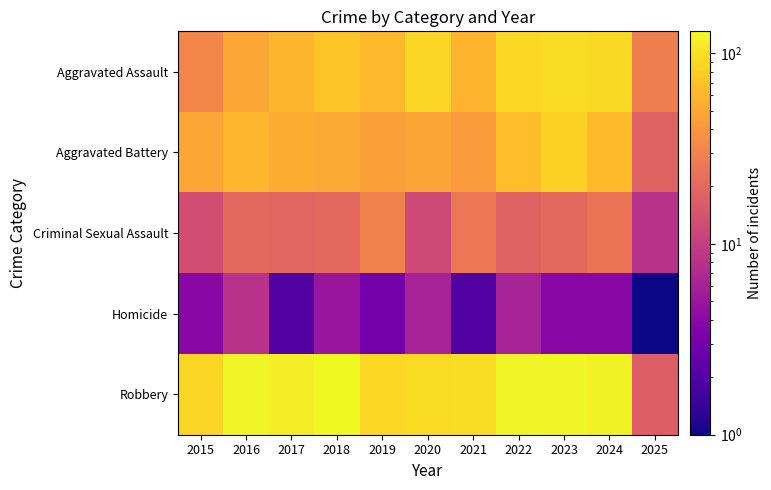

Reading left to right, extract all data points from this chart.

Aggravated Assault: 2015=31	2016=50	2017=59	2018=72	2019=61	2020=87	2021=58	2022=89	2023=93	2024=91	2025=28
Aggravated Battery: 2015=50	2016=60	2017=54	2018=52	2019=45	2020=48	2021=43	2022=66	2023=83	2024=64	2025=18
Criminal Sexual Assault: 2015=13	2016=20	2017=19	2018=20	2019=29	2020=12	2021=25	2022=18	2023=20	2024=24	2025=8
Homicide: 2015=4	2016=8	2017=2	2018=5	2019=3	2020=6	2021=2	2022=6	2023=4	2024=4	2025=1
Robbery: 2015=87	2016=123	2017=115	2018=130	2019=89	2020=94	2021=95	2022=125	2023=125	2024=119	2025=17